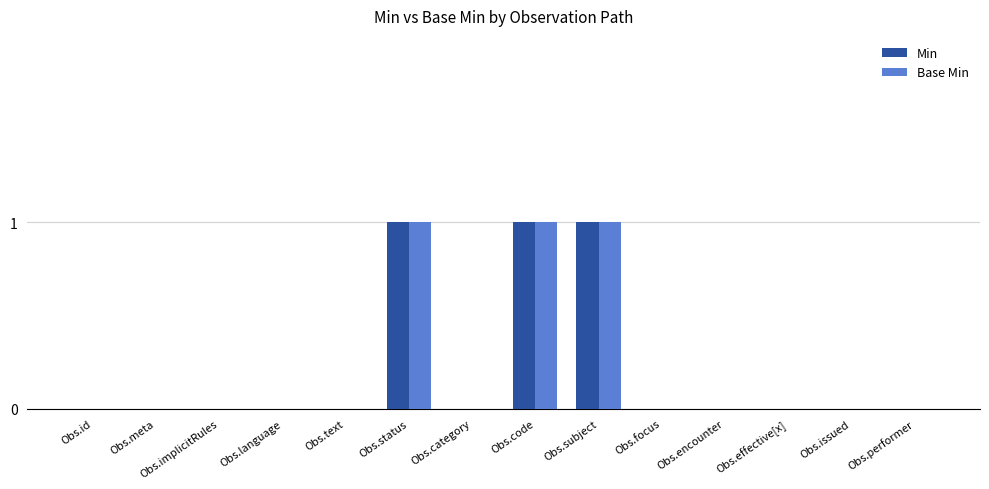

What is the maximum value shown in the chart?

1